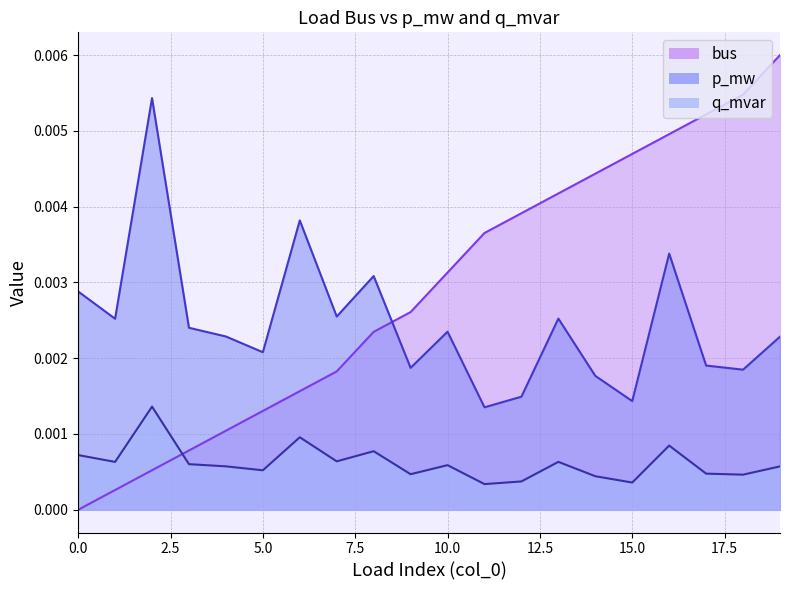

How many intersections are there between bus and p_mw?

1